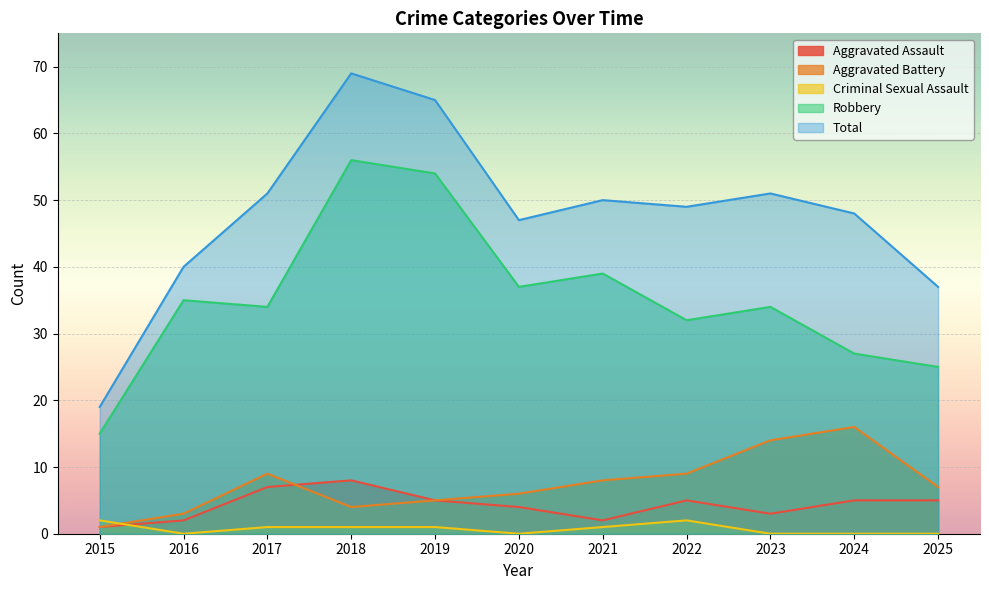

What is the approximate value of Criminal Sexual Assault at 2015?

2